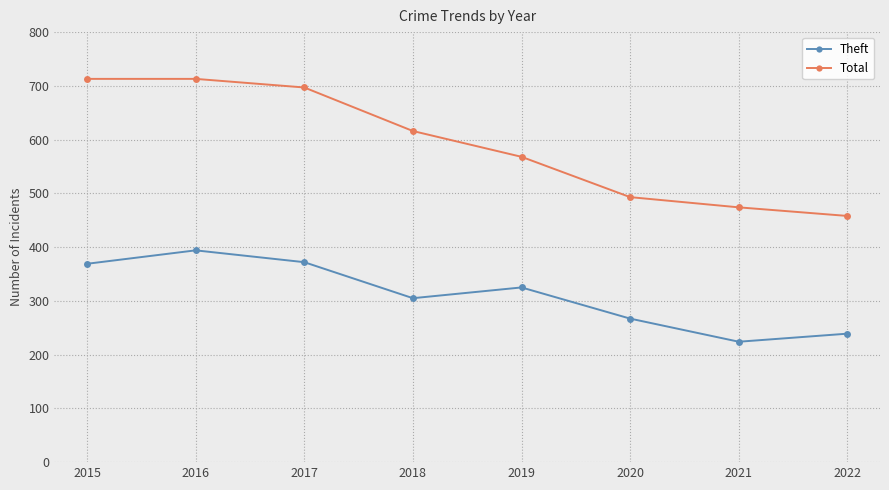

True or false: Total has a value of 713 at 2016.

True